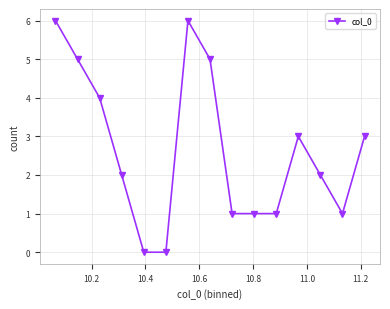

How many lines are shown in the chart?

1